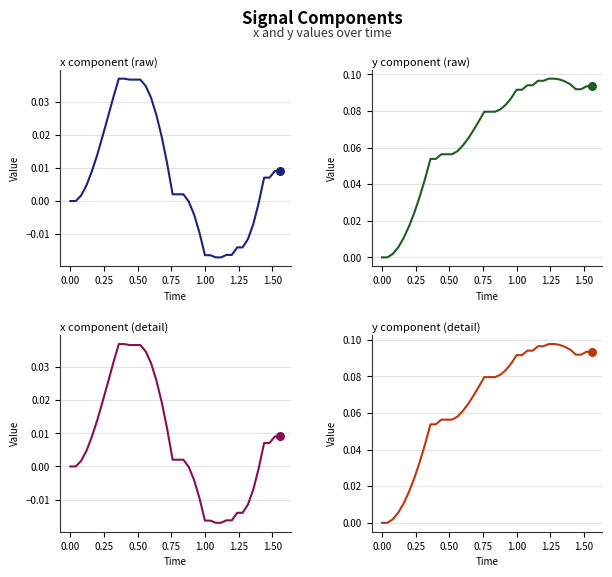

Which series reaches the maximum Y coordinate?

y component (raw)